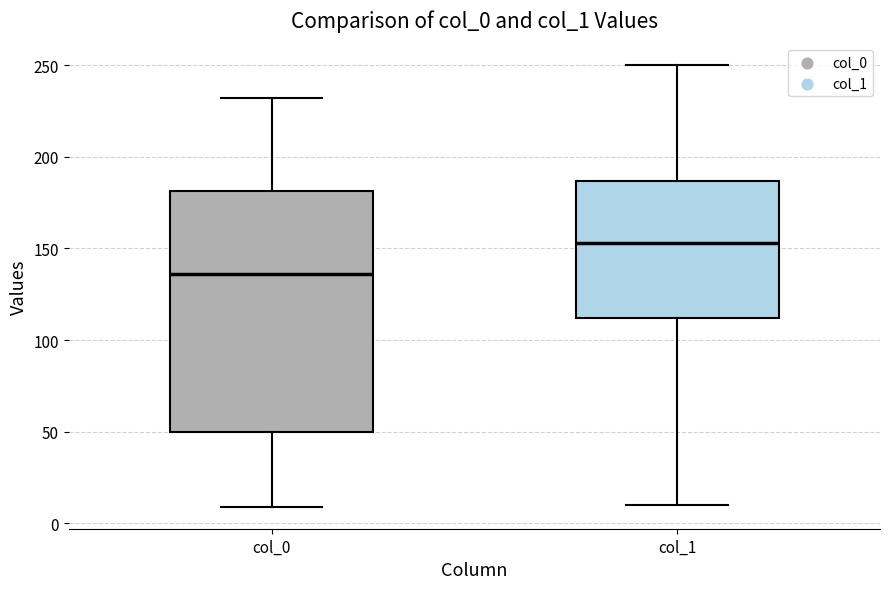

Where does the upper whisker of the box for col_0 end on the y-axis? The values are not printed on the chart, so give them approximately, as read against the axis.

230